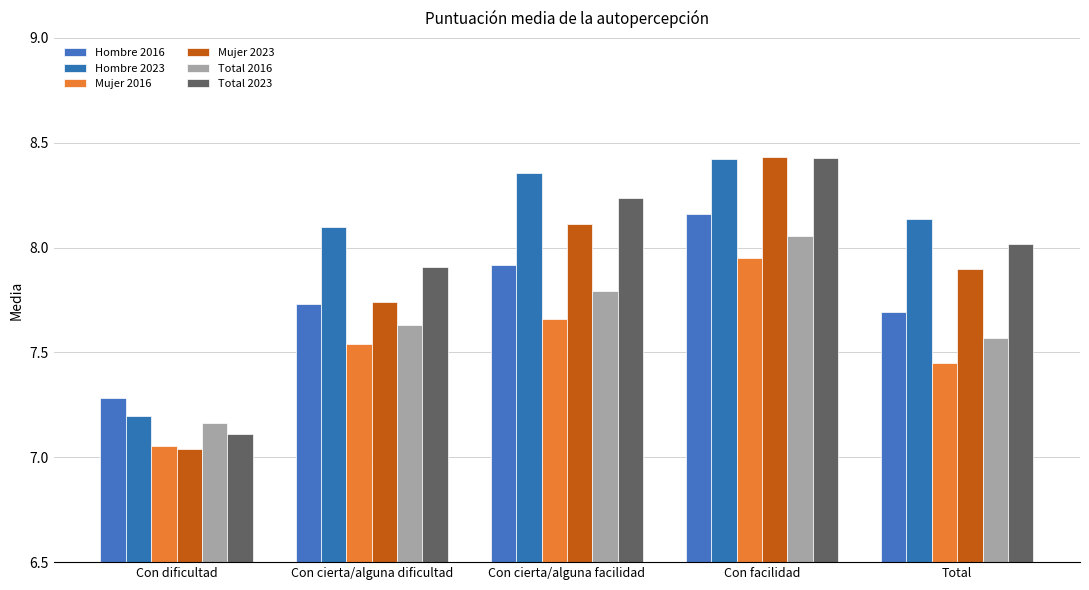

How many bars are there in each group?

6